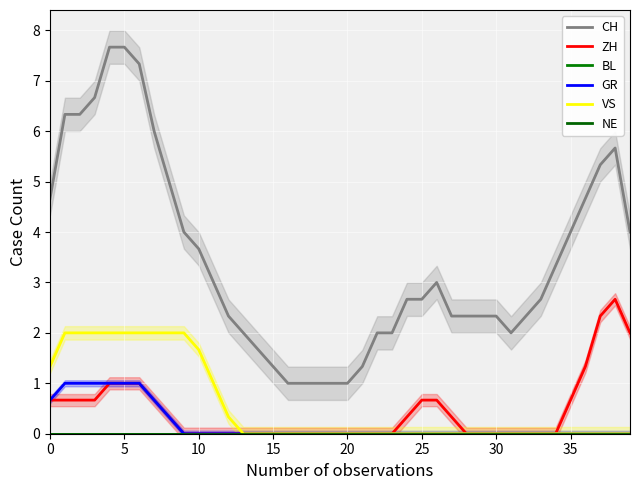

What is the total value across all series at 32?

2.3